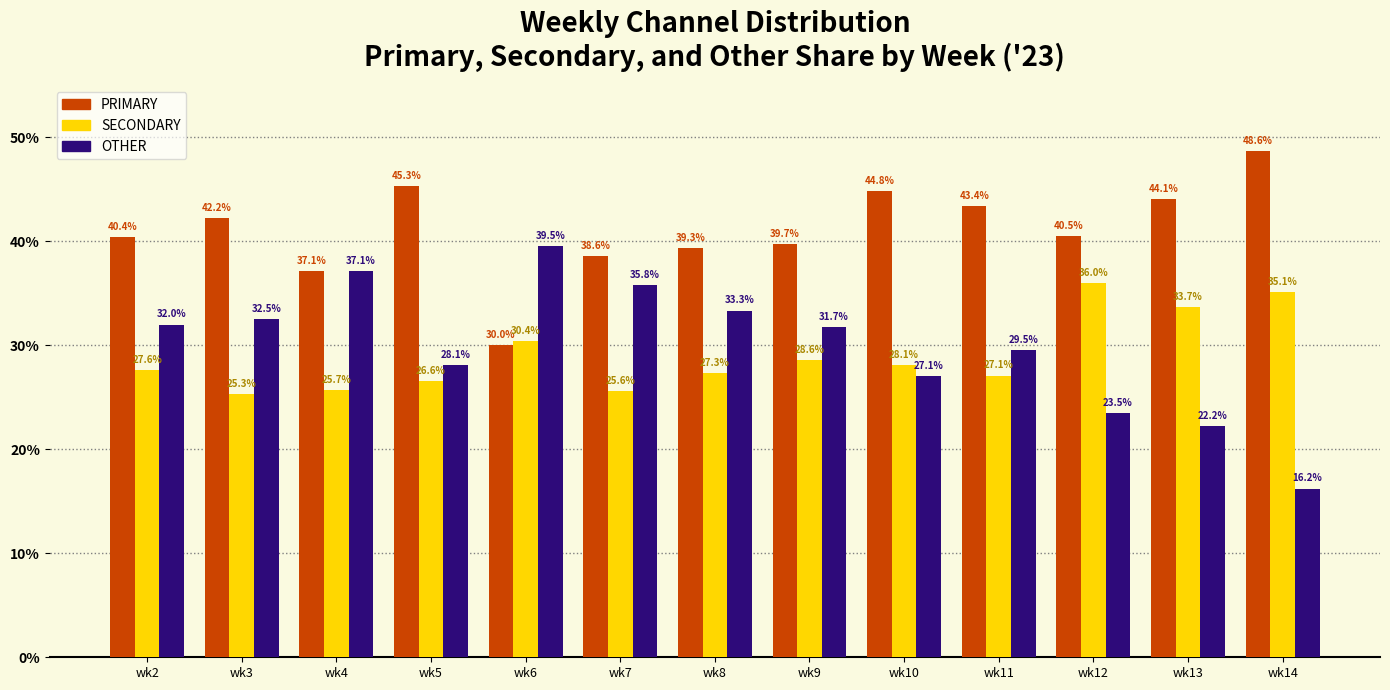

List the labels in order of SECONDARY value, smallest first.

wk3, wk7, wk4, wk5, wk11, wk8, wk2, wk10, wk9, wk6, wk13, wk14, wk12